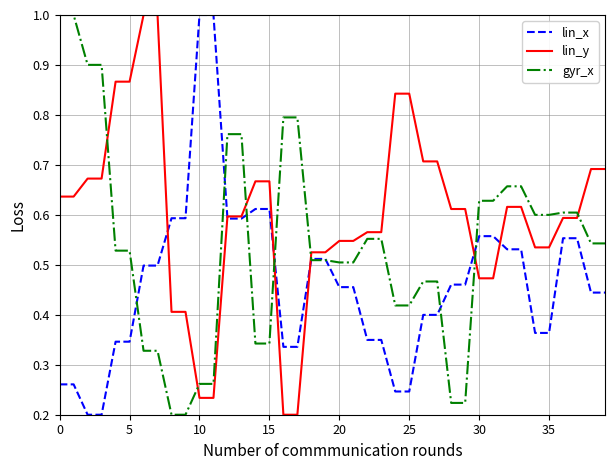

Rank the series by their average value, from highest to lowest.

lin_y, gyr_x, lin_x